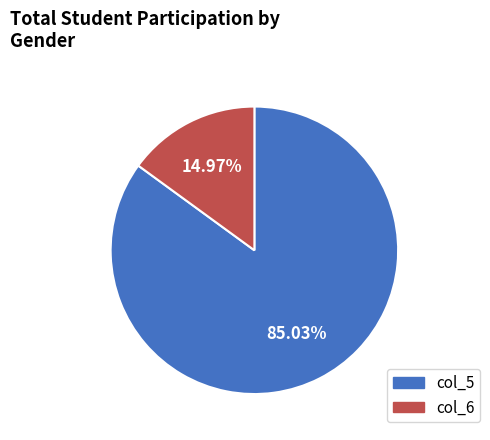

What is the majority slice?

col_5